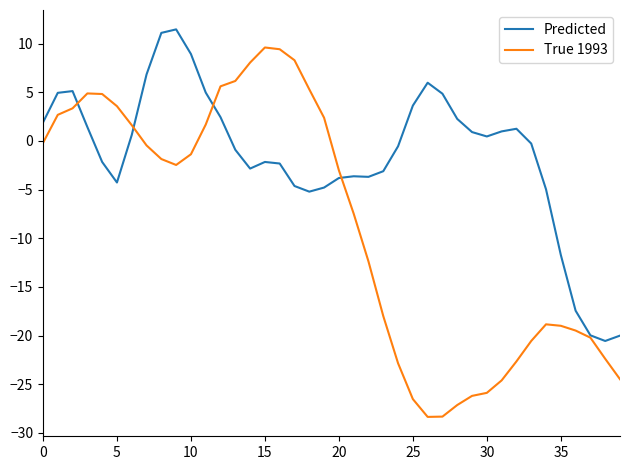

Which series has the largest total across all categories?

Predicted